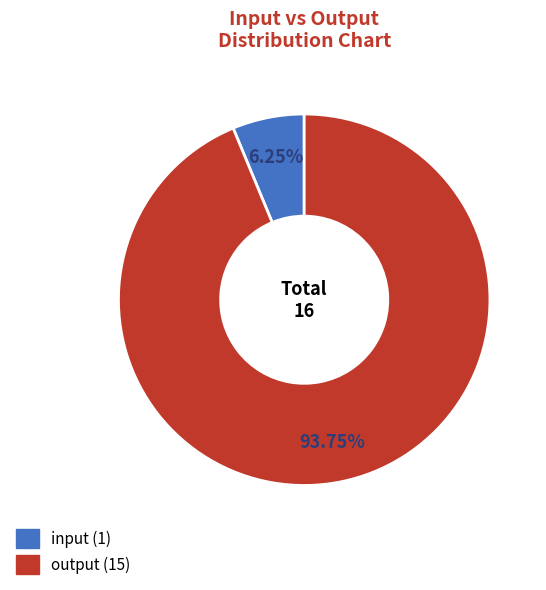

How many segments does this pie chart have?

2